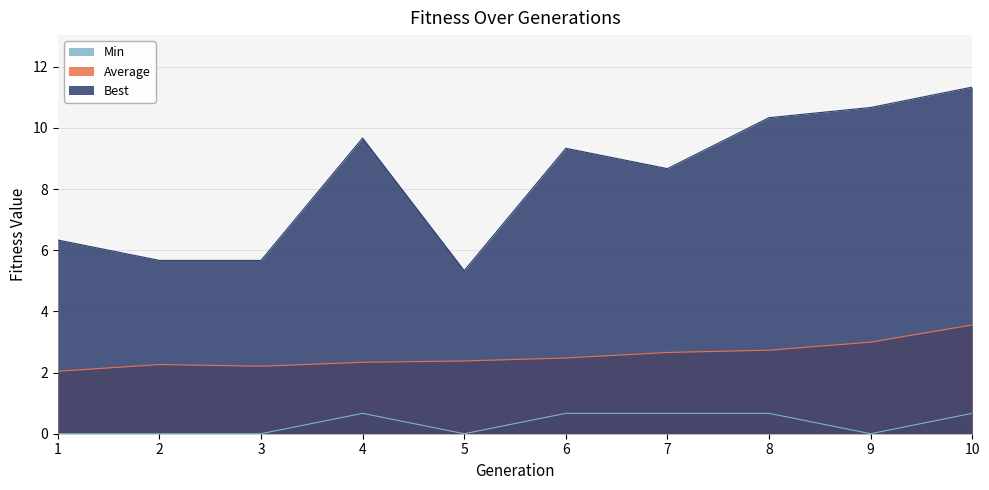

What is the greatest value displayed?

11.3